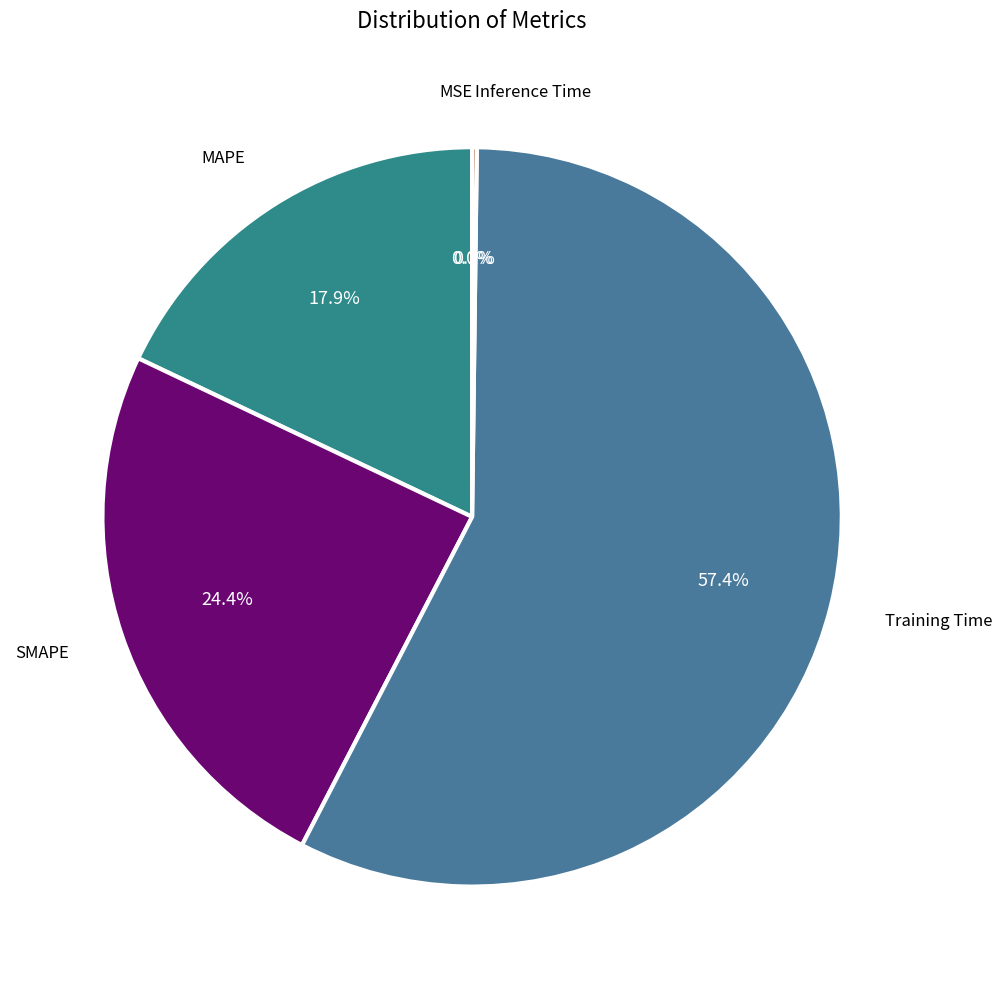

Which category has the biggest portion of the pie?

Training Time